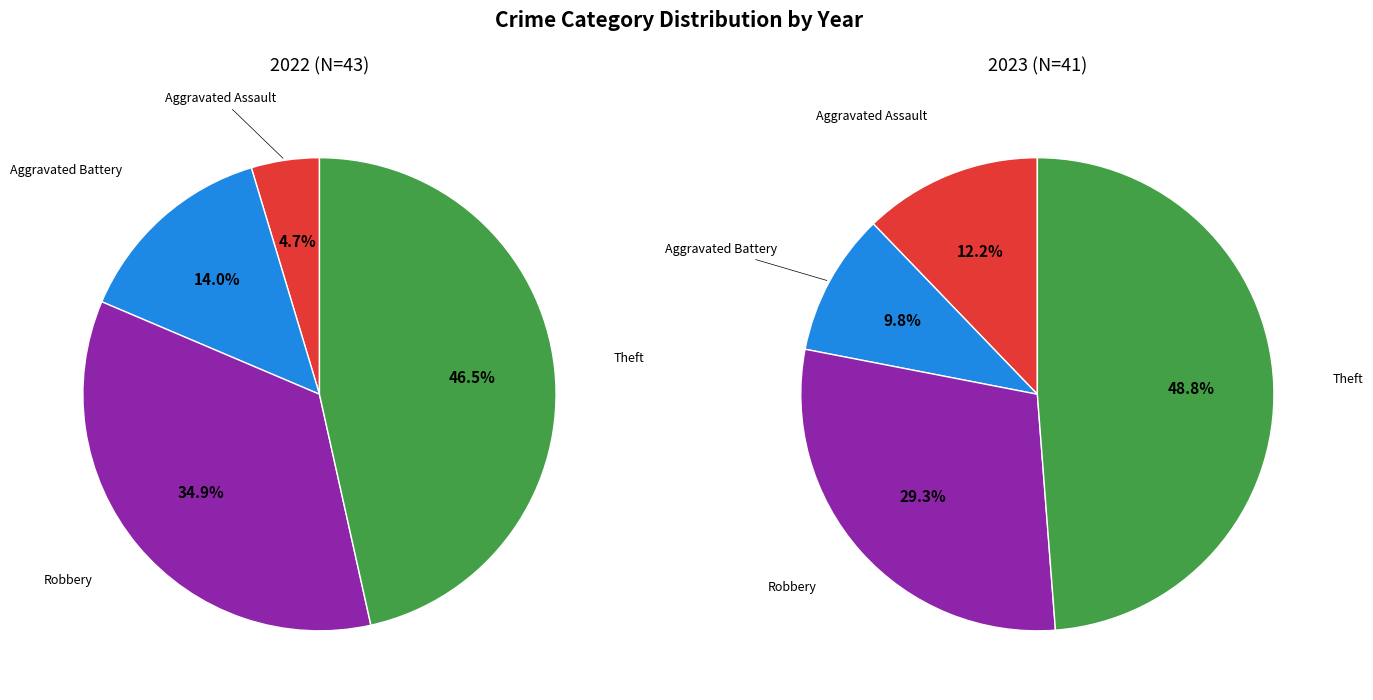

What is the change in value from Aggravated Battery to Theft?

+14